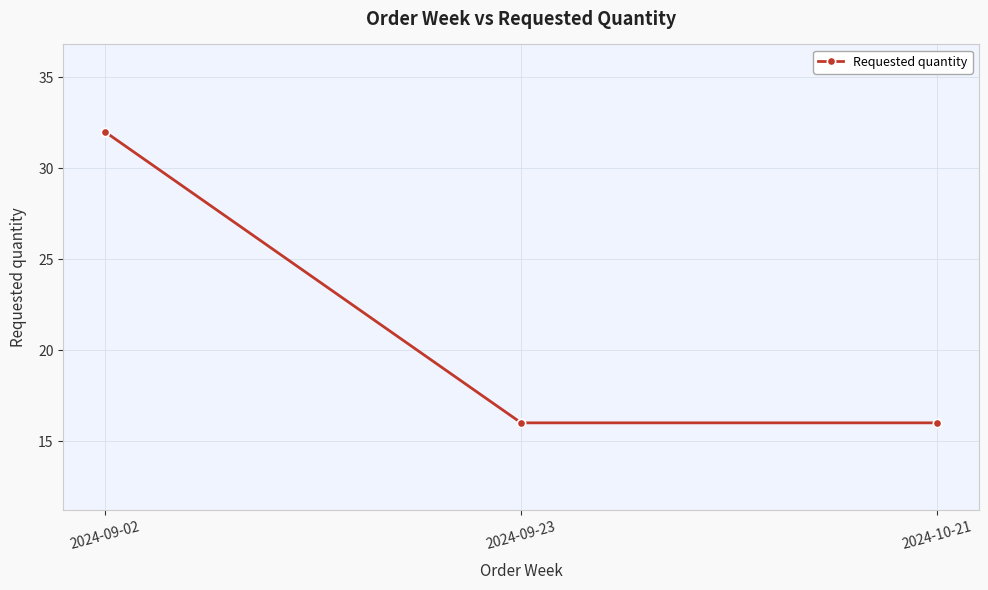

What is the change in value from 2024-09-02 to 2024-09-23?

-16